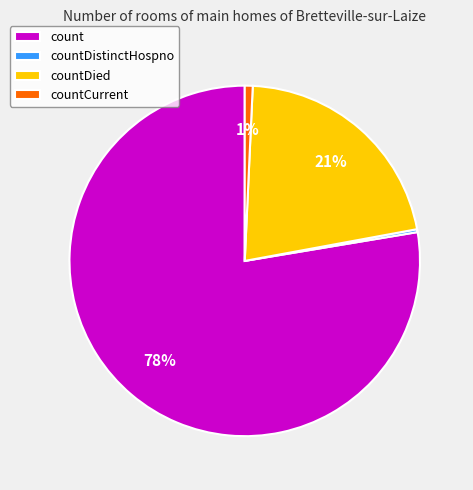

Does count account for over 50% of the chart?

Yes